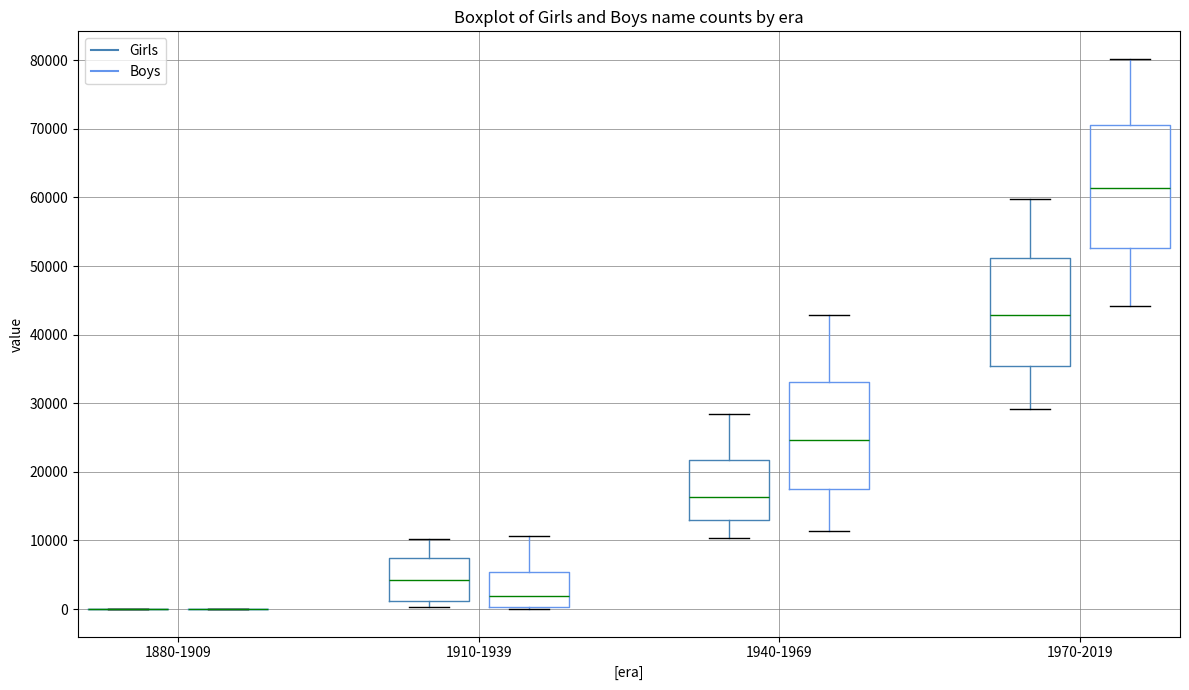

Reading left to right, read every box against the y-axis: the position of its median line, the range the box covers, and the ends of its whiskers. The values are not printed on the chart, so give them approximately, as read against the axis.

1880-1909 (Girls): box collapsed to a line at 0, whiskers 0 to 0
1880-1909 (Boys): box collapsed to a line at 0, whiskers 0 to 0
1910-1939 (Girls): median 4000, box 1000 to 7000, whiskers 0 to 10000
1910-1939 (Boys): median 2000, box 0 to 5000, whiskers 0 to 11000
1940-1969 (Girls): median 16000, box 13000 to 22000, whiskers 10000 to 28000
1940-1969 (Boys): median 25000, box 18000 to 33000, whiskers 11000 to 43000
1970-2019 (Girls): median 43000, box 35000 to 51000, whiskers 29000 to 60000
1970-2019 (Boys): median 61000, box 53000 to 71000, whiskers 44000 to 80000